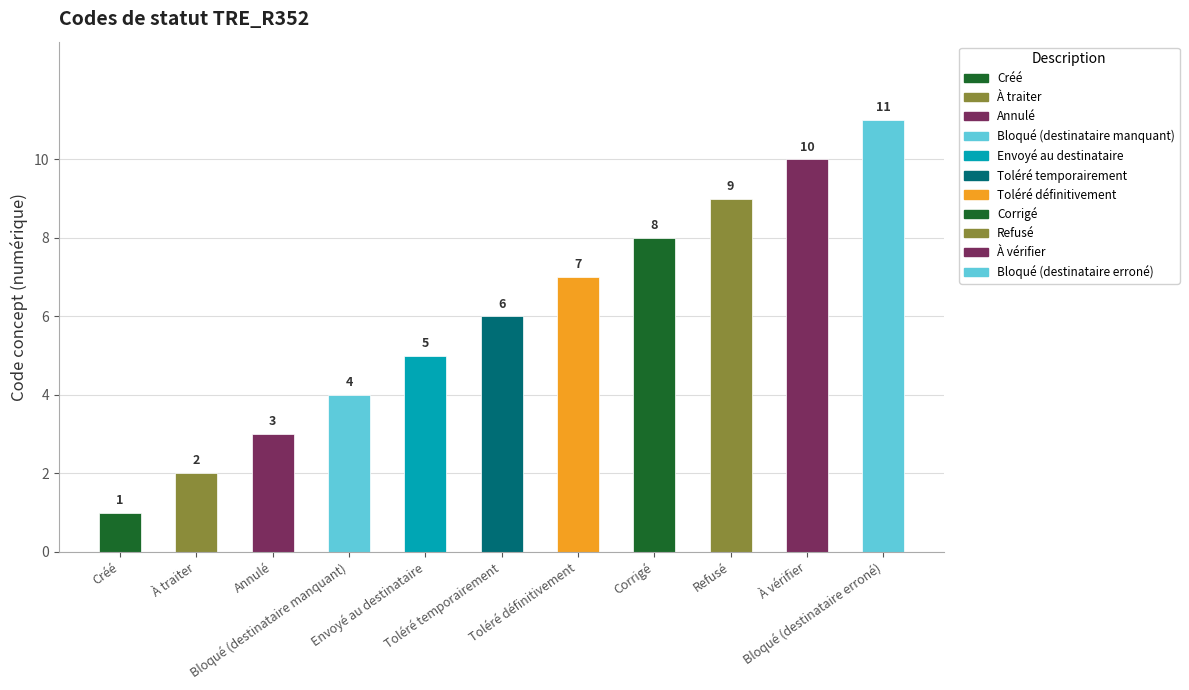

Rank the categories by value from highest to lowest.

Bloqué (destinataire erroné), À vérifier, Refusé, Corrigé, Toléré définitivement, Toléré temporairement, Envoyé au destinataire, Bloqué (destinataire manquant), Annulé, À traiter, Créé